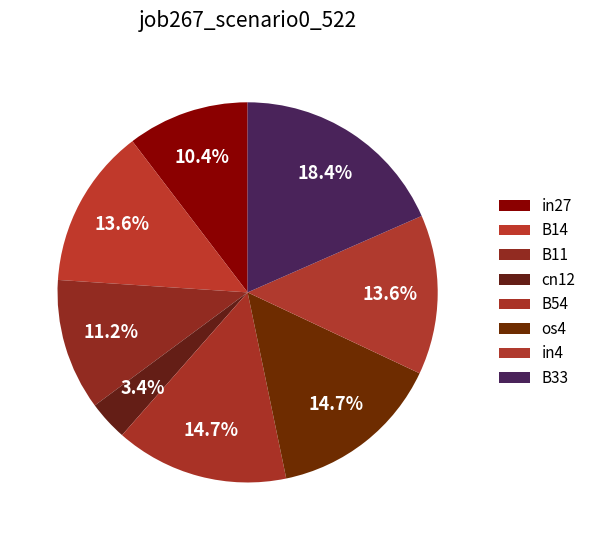

How many slices are in this pie chart?

8